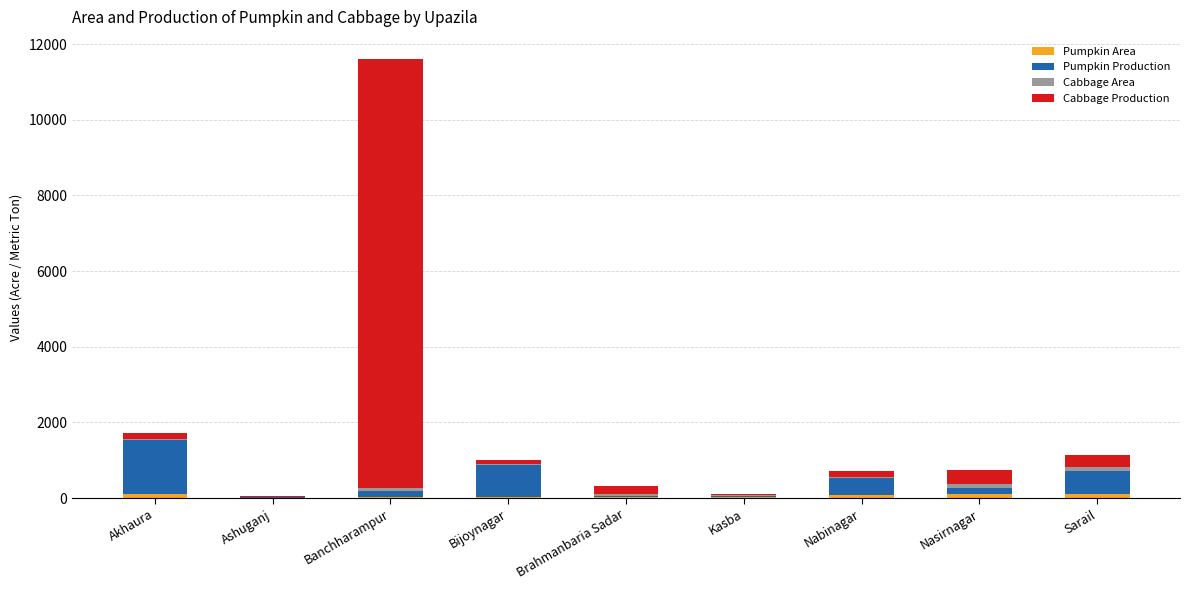

At which category is the sum across all series the highest?

Banchharampur